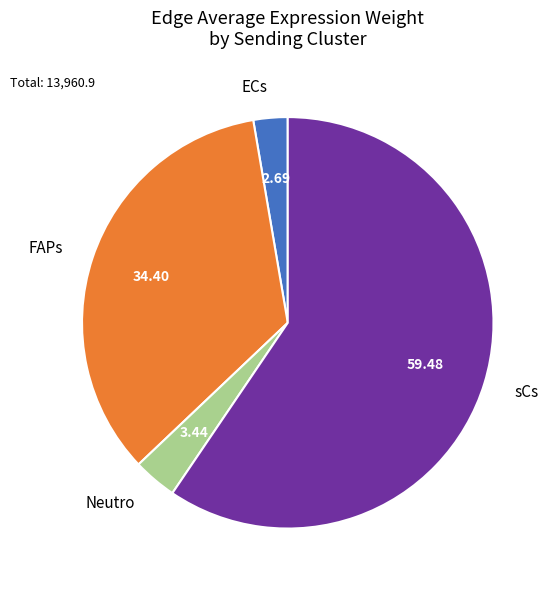

Rank the categories by value from lowest to highest.

ECs, Neutro, FAPs, sCs